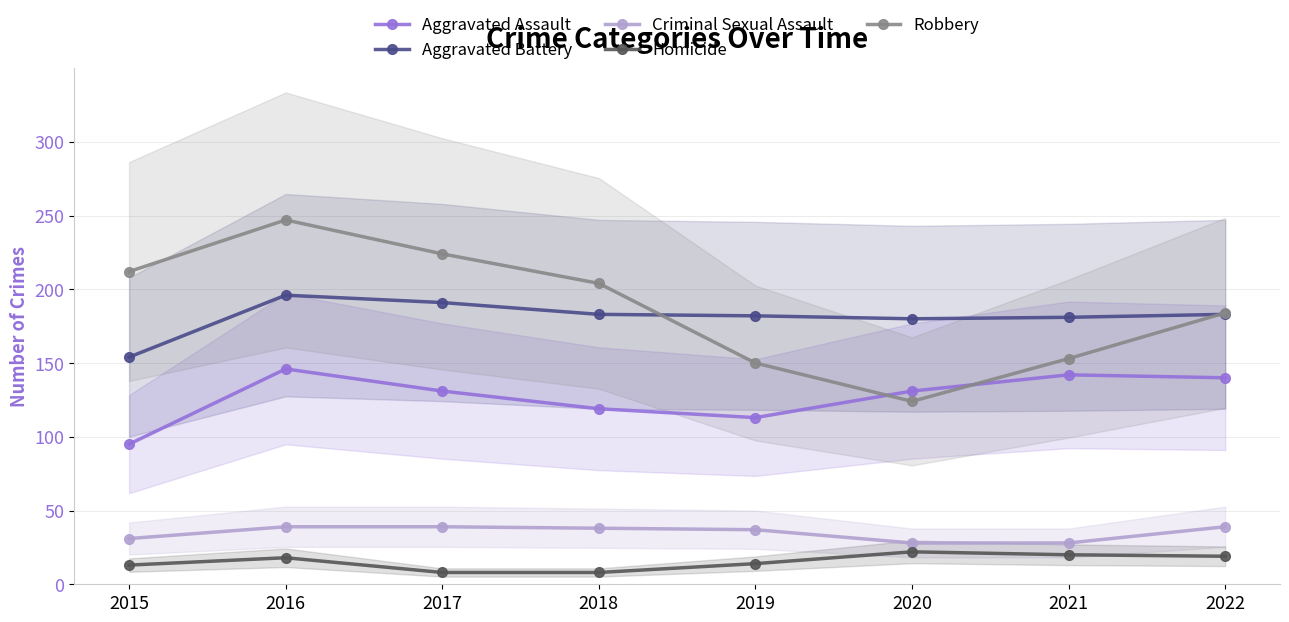

Which has a higher value, 2018 or 2016?

2016